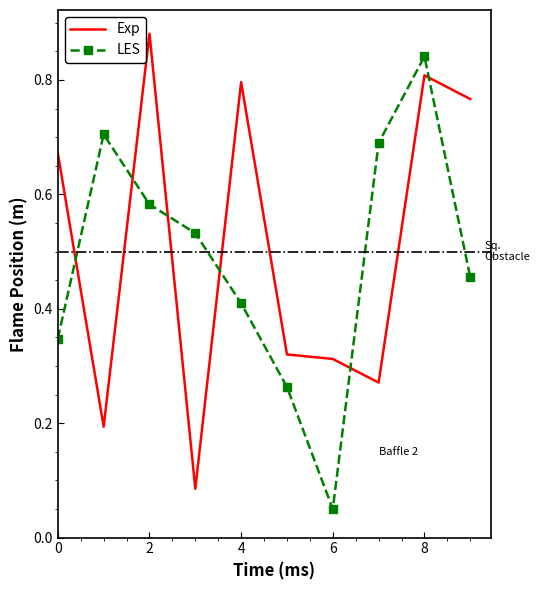

List the series in order of their peak value, lowest first.

LES, Exp